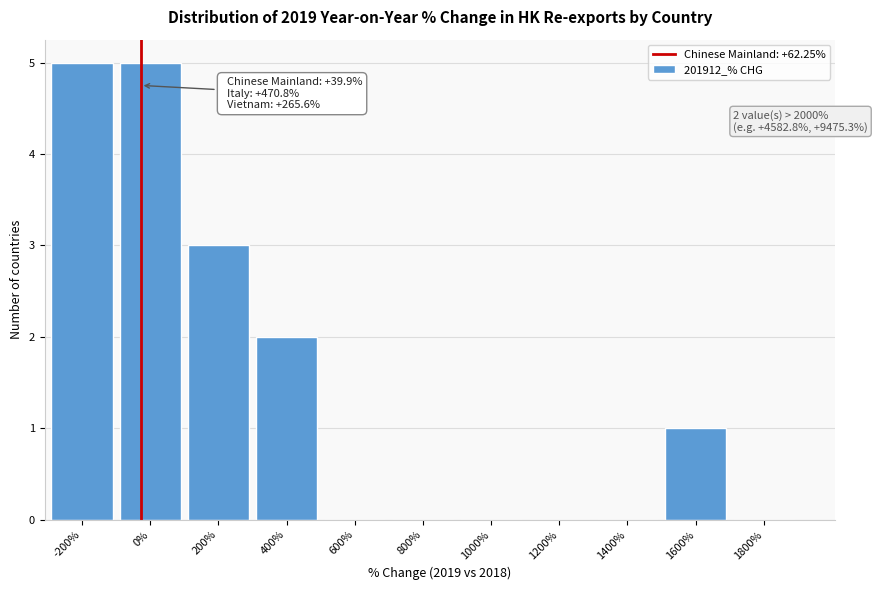

Reading right to left, list all the values displayed in this chart.

1800%=0	1600%=1	1400%=0	1200%=0	1000%=0	800%=0	600%=0	400%=2	200%=3	0%=5	-200%=5